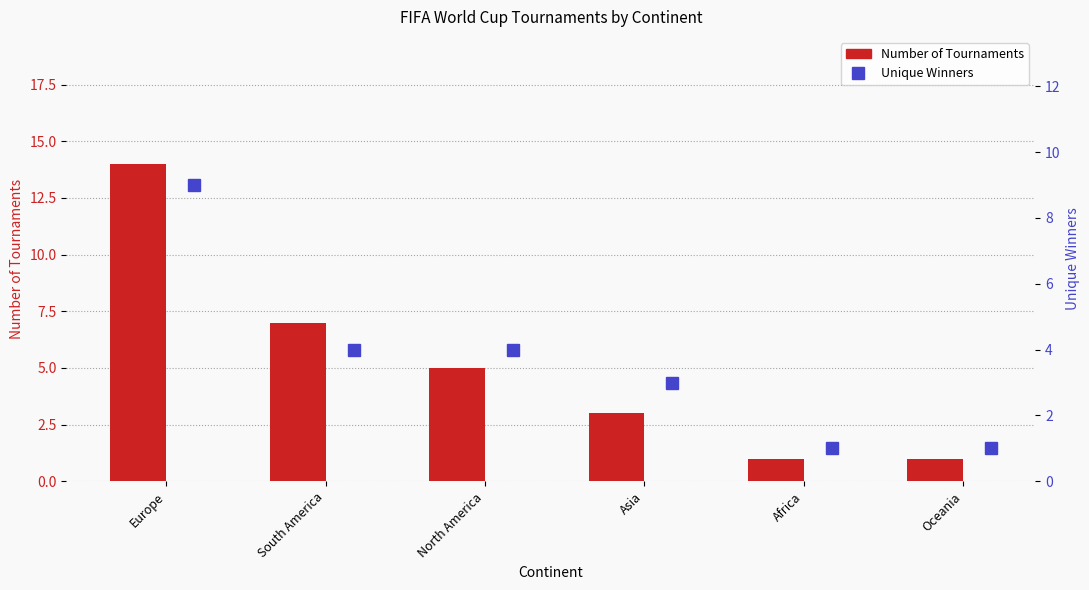

Which has a higher value, Oceania or North America?

North America